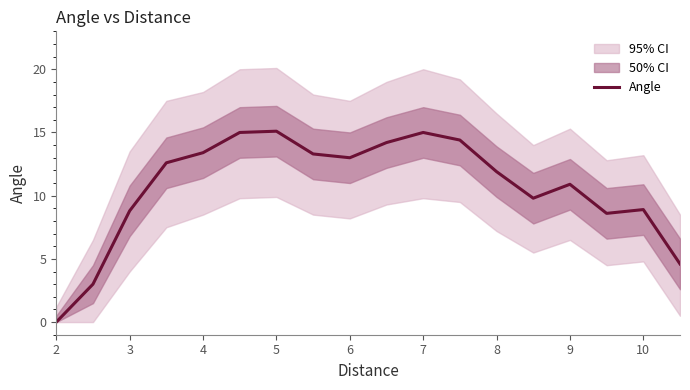

The Angle series shows 15.9 at 8. True or false?

False